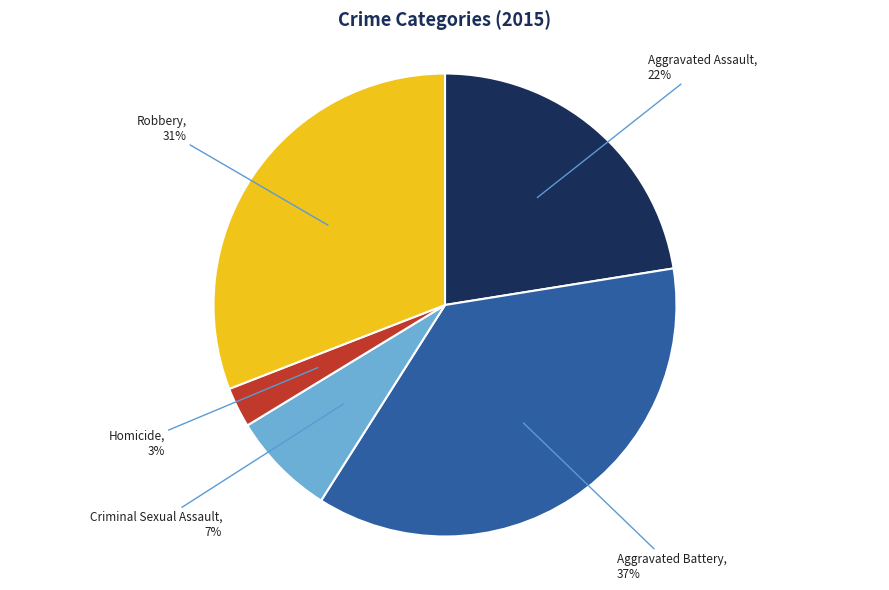

What is the ratio of the value at Robbery to the value at Aggravated Battery?

0.8